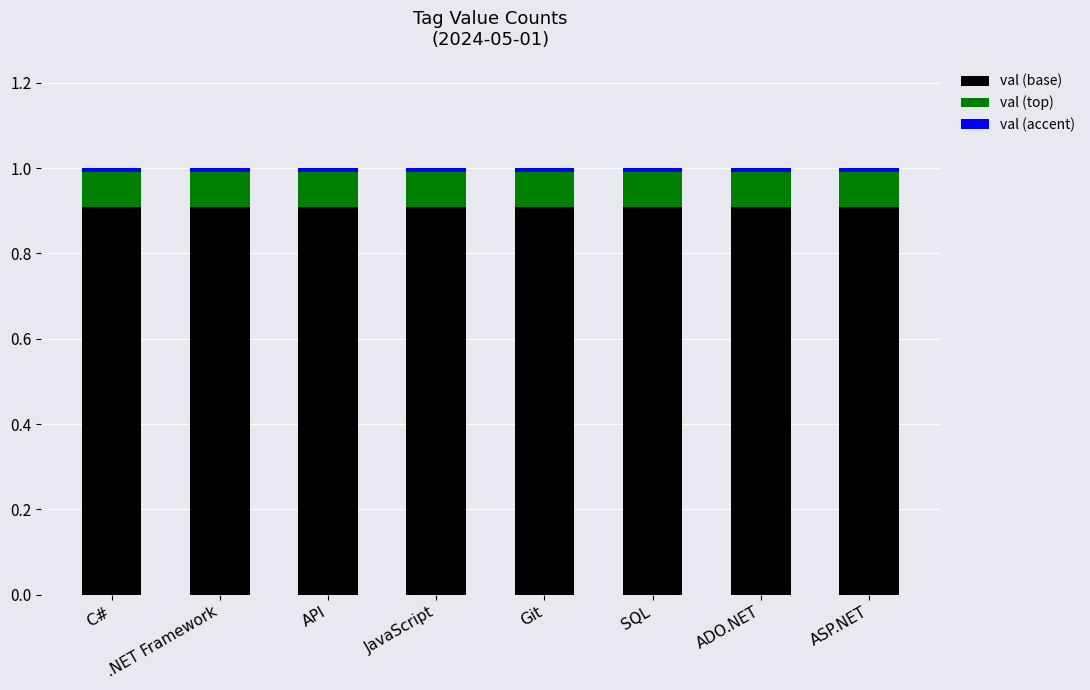

What is the total value across all series at JavaScript?

1.0